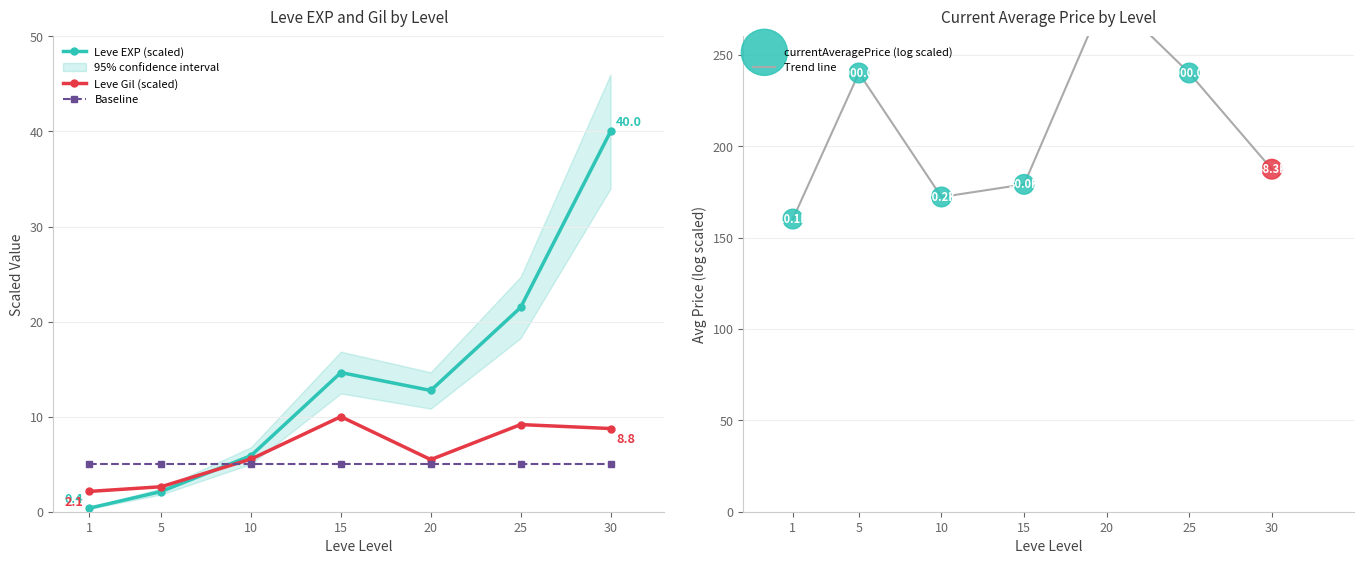

Is the value of Baseline at 5 greater than the value of Leve EXP (scaled) at 30?

No